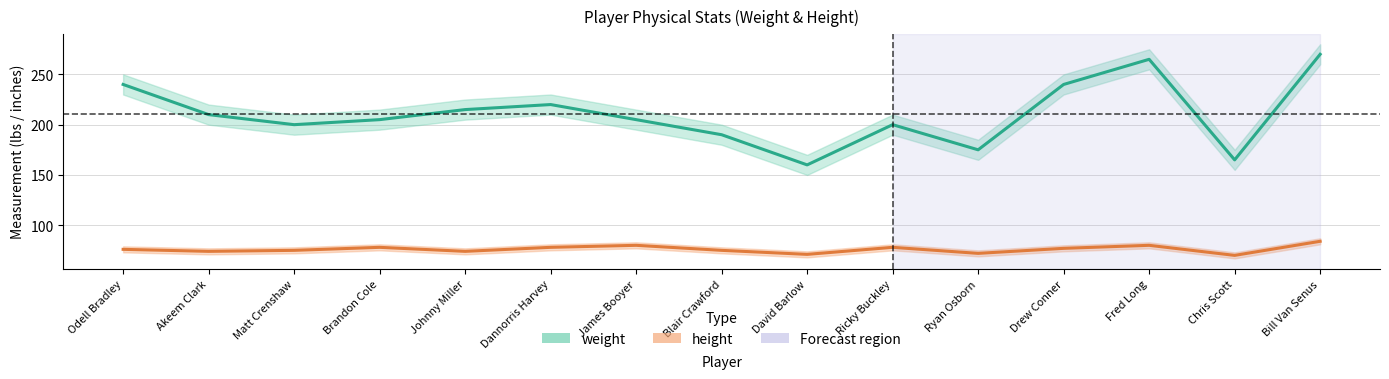

What is the value of the weight point at the 4th from the left?

205